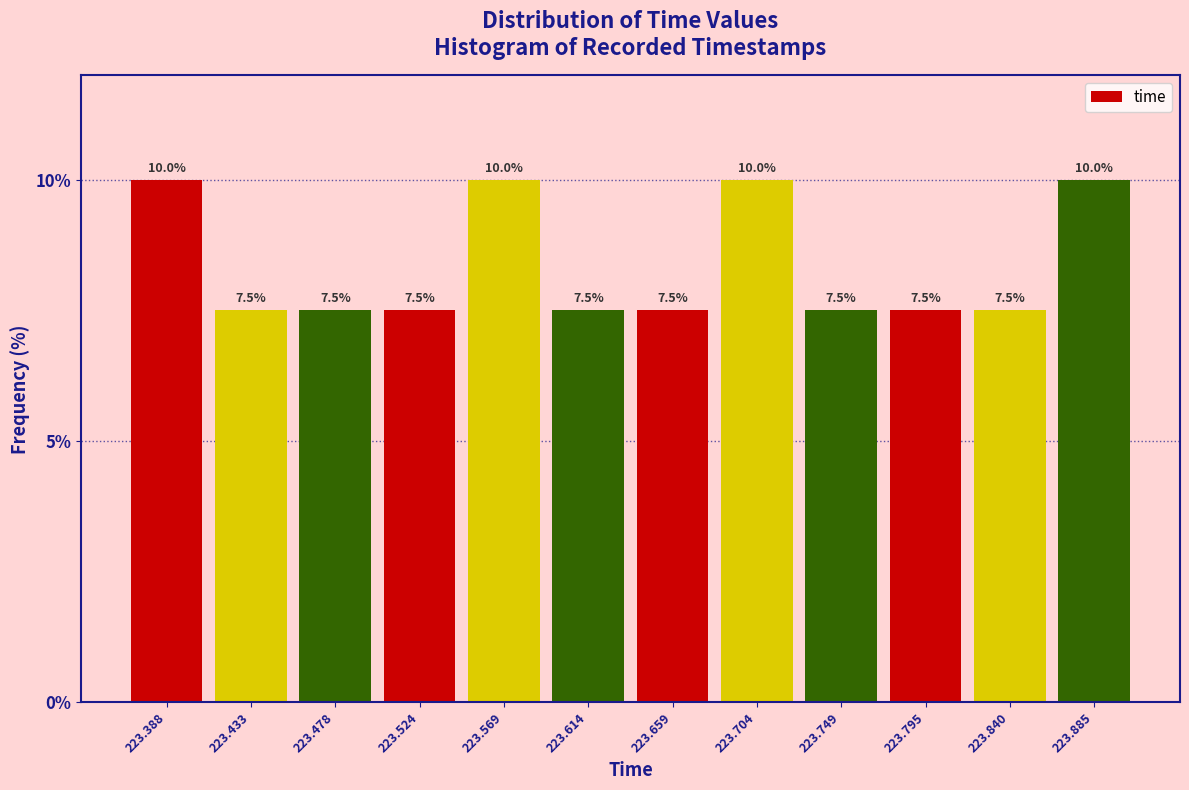

Reading left to right, list every bar in this chart as the range it spans on the x-axis followed by its height. The bar edges are not printed on the chart, so give them approximately, as read against the axis.

223.365 to 223.410: 10.0
223.410 to 223.455: 7.5
223.455 to 223.500: 7.5
223.500 to 223.545: 7.5
223.545 to 223.590: 10.0
223.590 to 223.635: 7.5
223.635 to 223.680: 7.5
223.680 to 223.725: 10.0
223.725 to 223.770: 7.5
223.770 to 223.815: 7.5
223.815 to 223.860: 7.5
223.860 to 223.910: 10.0